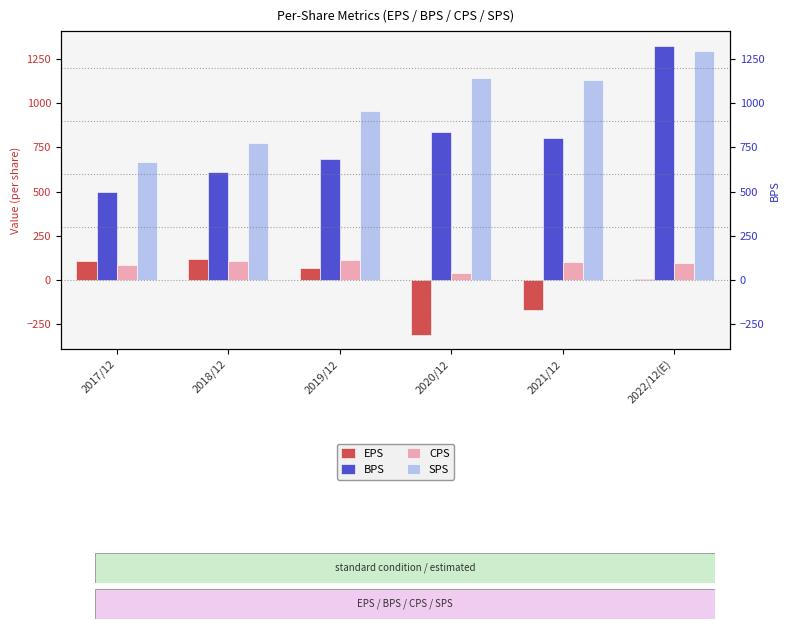

At which label does SPS first exceed 1134?

2020/12